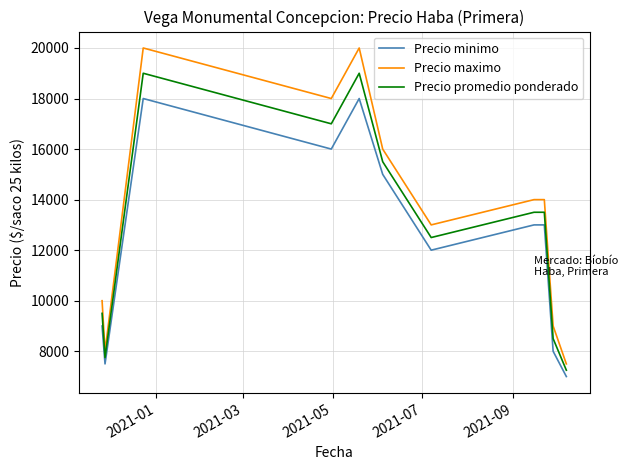

Reading left to right, list all the values displayed in this chart.

Precio minimo: 9000	7500	18000	16000	18000	15000	12000	13000	13000	8000	7000
Precio maximo: 10000	8000	20000	18000	20000	16000	13000	14000	14000	9000	7500
Precio promedio ponderado: 9500	7750	19000	17000	19000	15500	12500	13500	13500	8500	7250